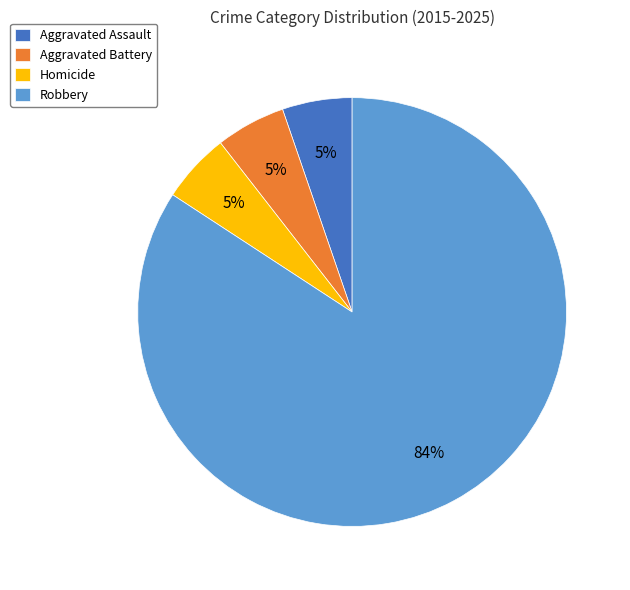

Do Robbery and Aggravated Assault together represent more than half of the pie?

Yes